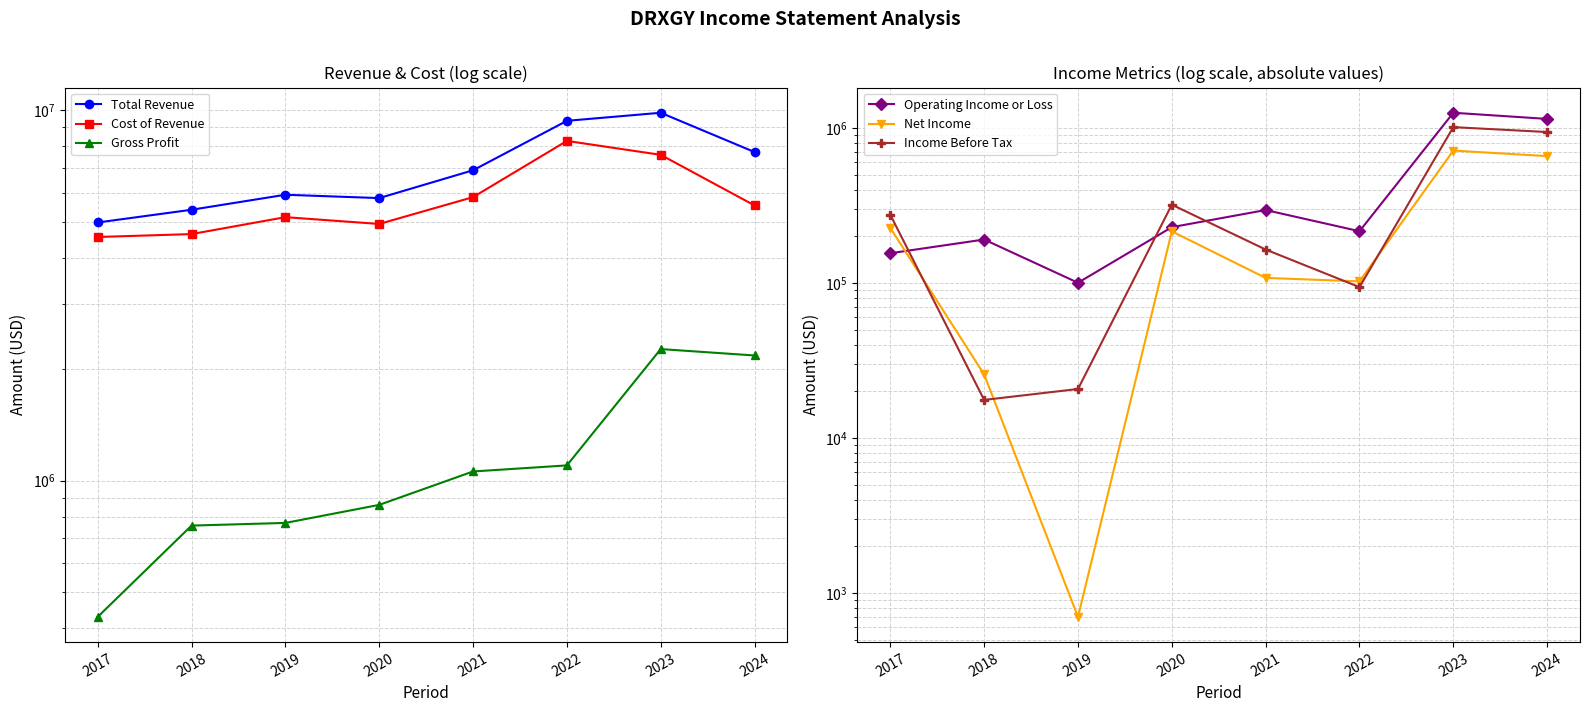

Is this an area chart (filled region under the line)?

No